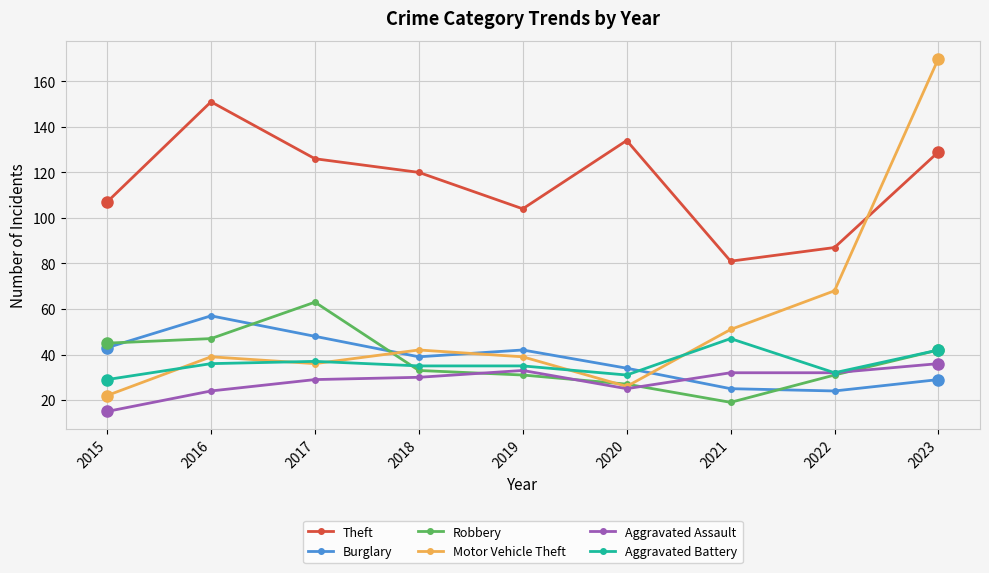

What is the sum of the Theft values at 2016 and 2018?

271